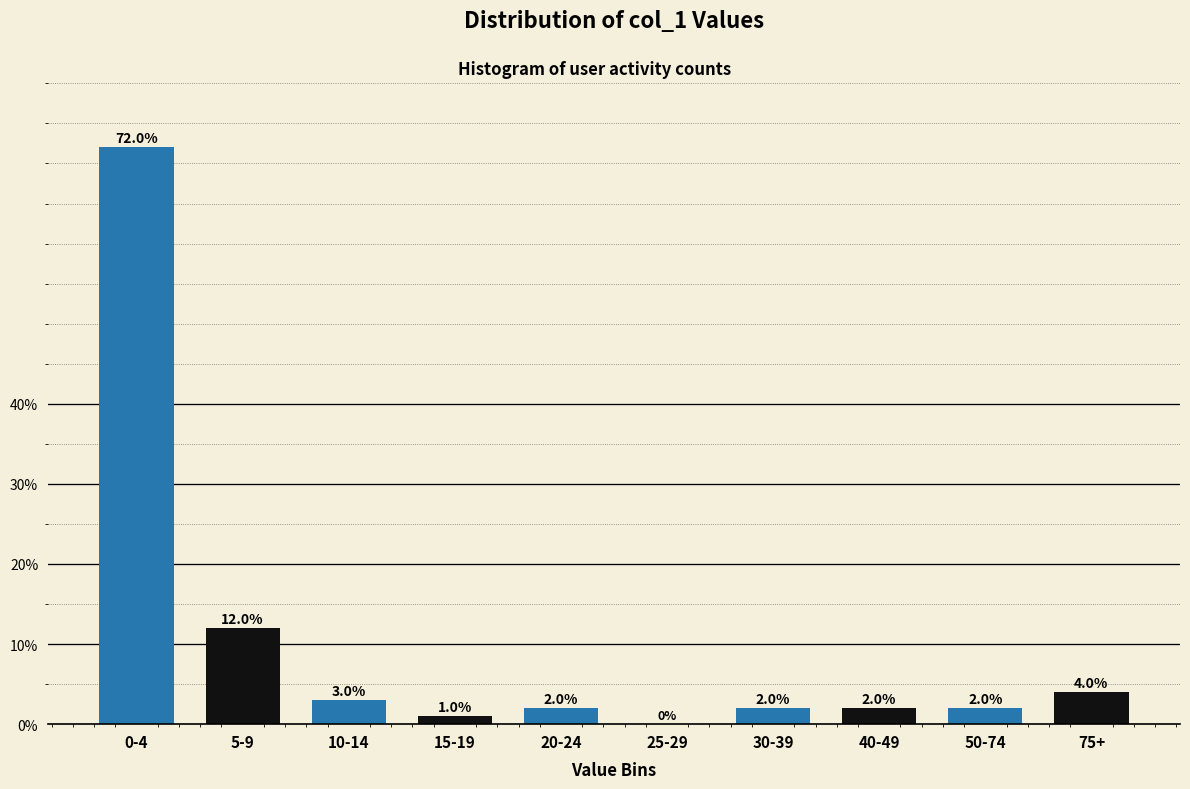

Reading left to right, list all the values displayed in this chart.

0-4=72	5-9=12	10-14=3	15-19=1	20-24=2	25-29=0	30-39=2	40-49=2	50-74=2	75+=4